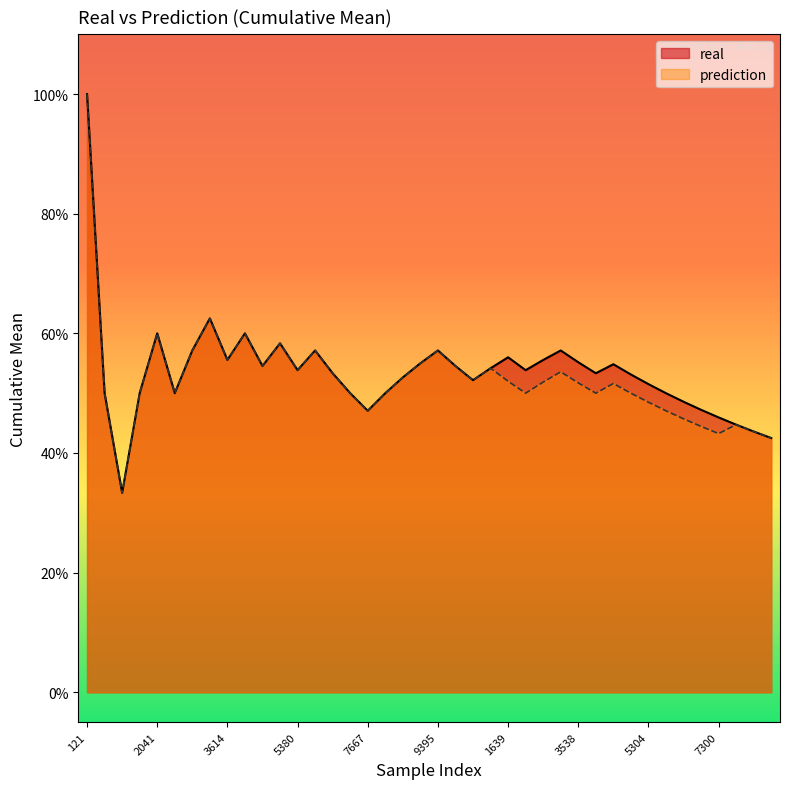

What is the label of the 9th point from the right?

4684